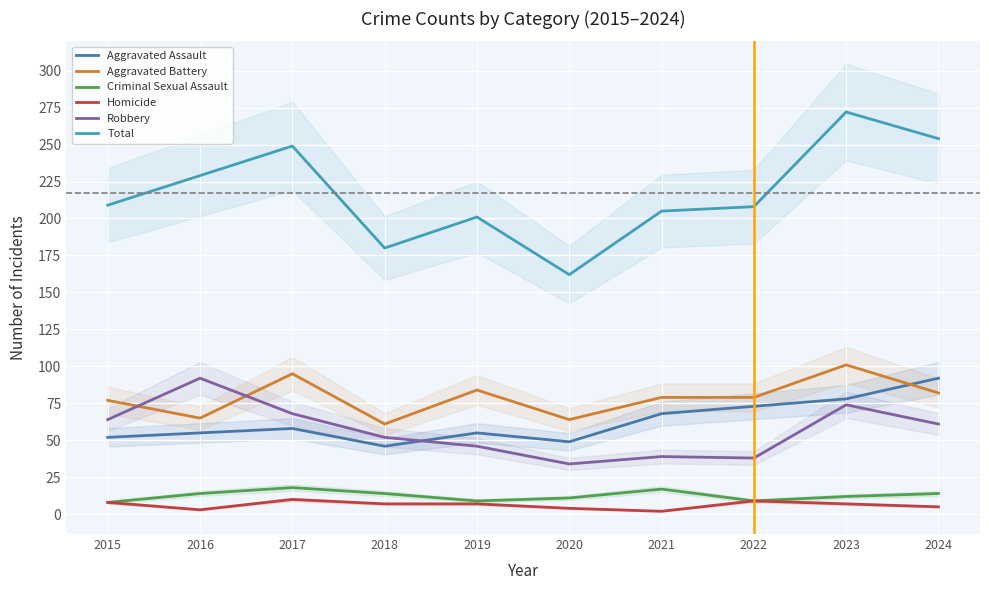

At which label does Homicide first exceed 7?

2015